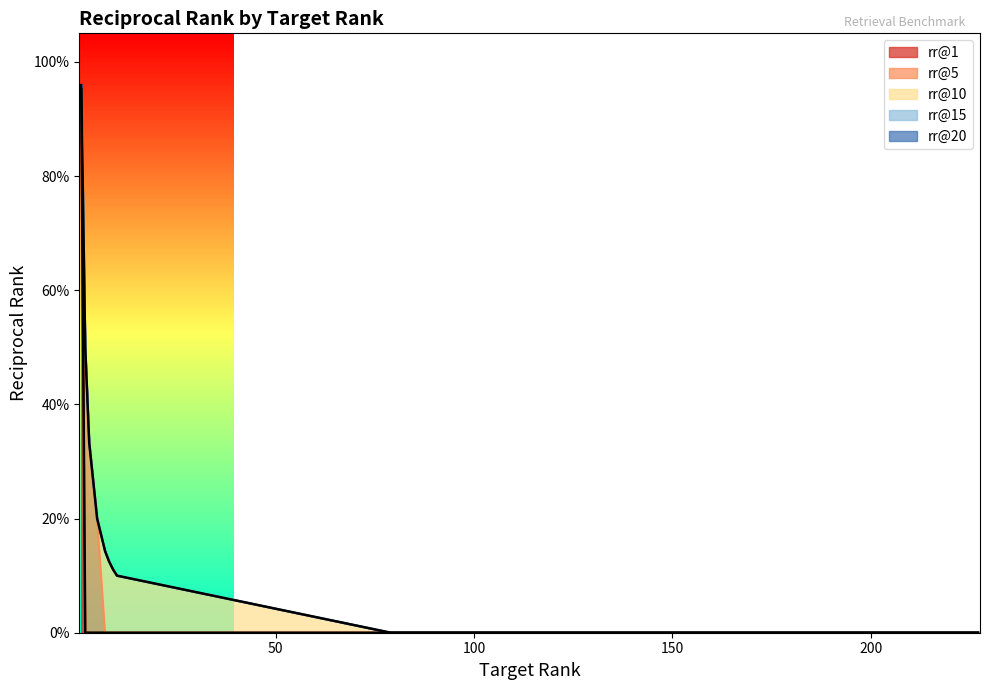

Which series has the widest spread of values?

rr@1